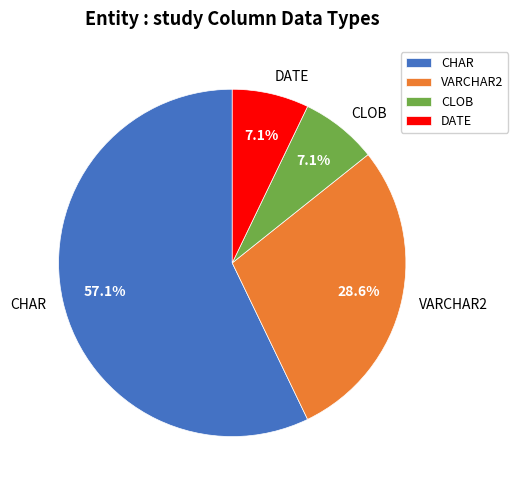

Between CLOB and CHAR, which is larger?

CHAR